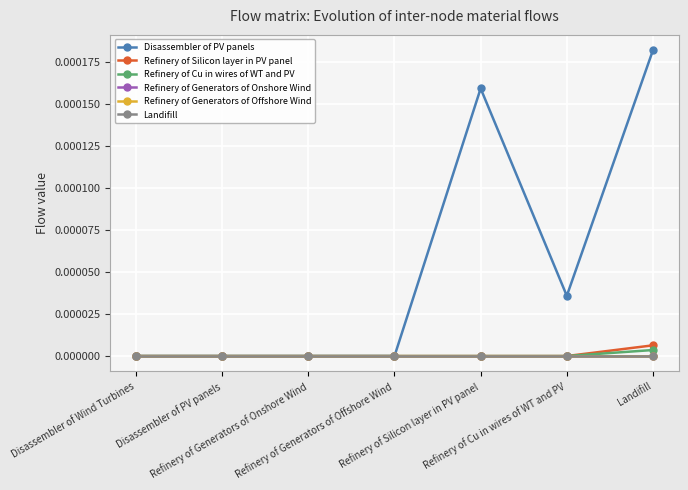

Does the chart display data point markers on the line(s)?

Yes